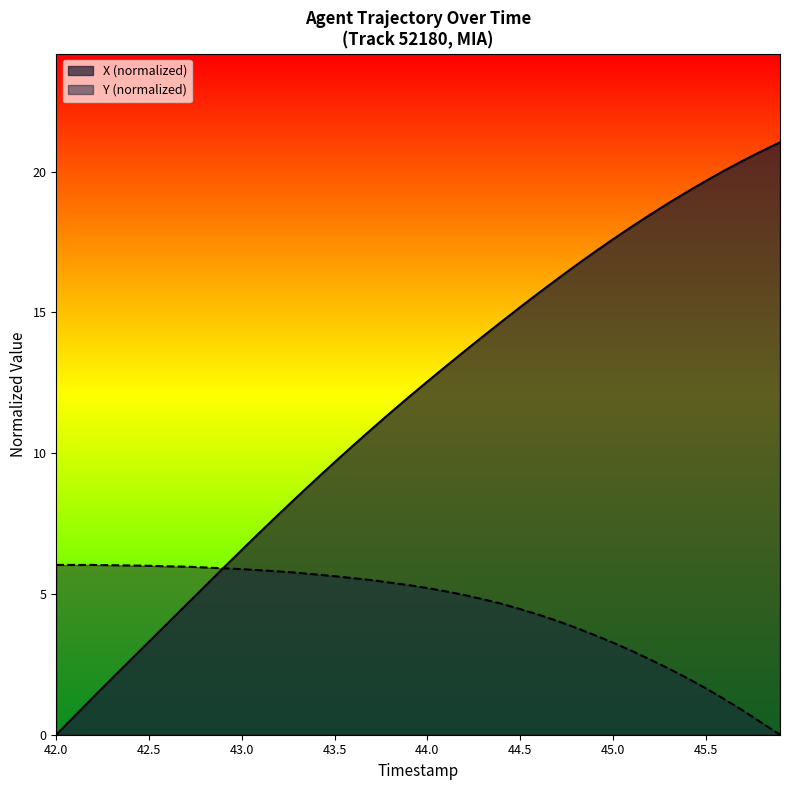

How many lines are shown in the chart?

2